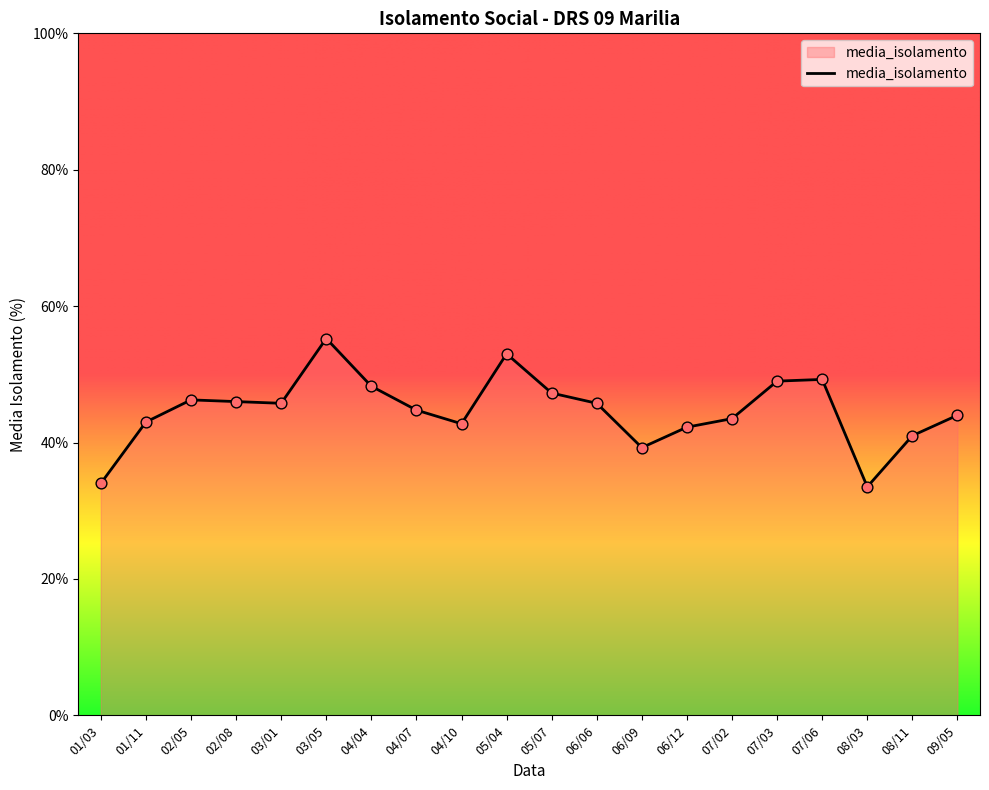

What is the ratio of the value at 05/04 to the value at 09/05?

1.2